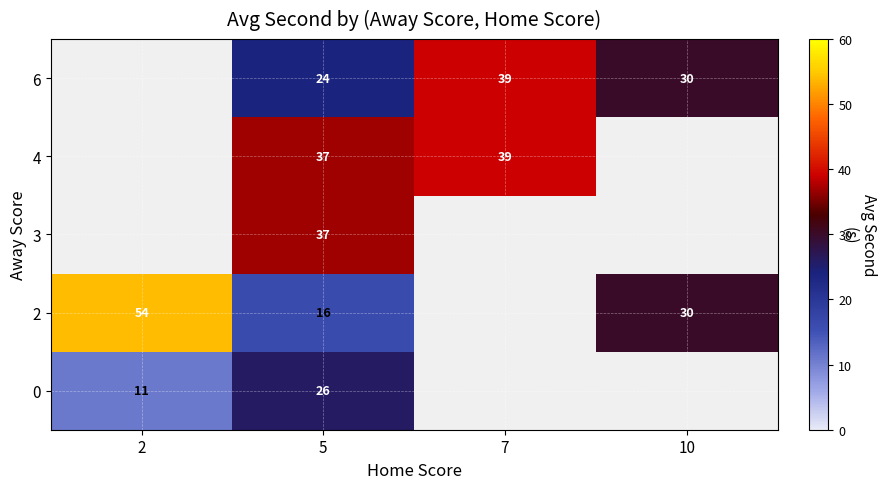

What is the total value across all series at 5?

140